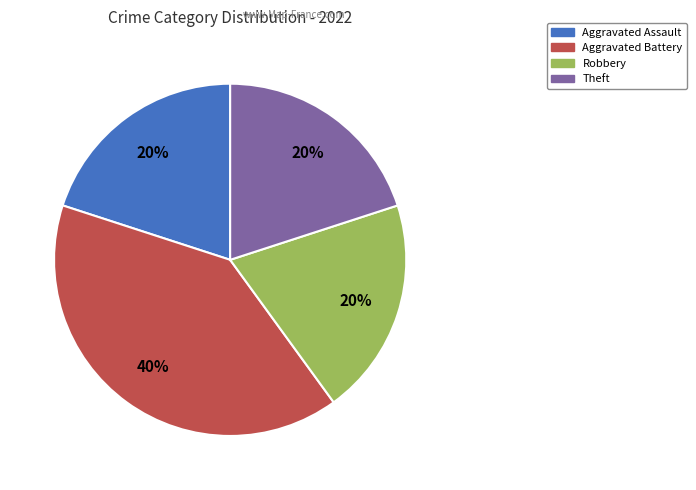

Does any single category account for the majority?

No